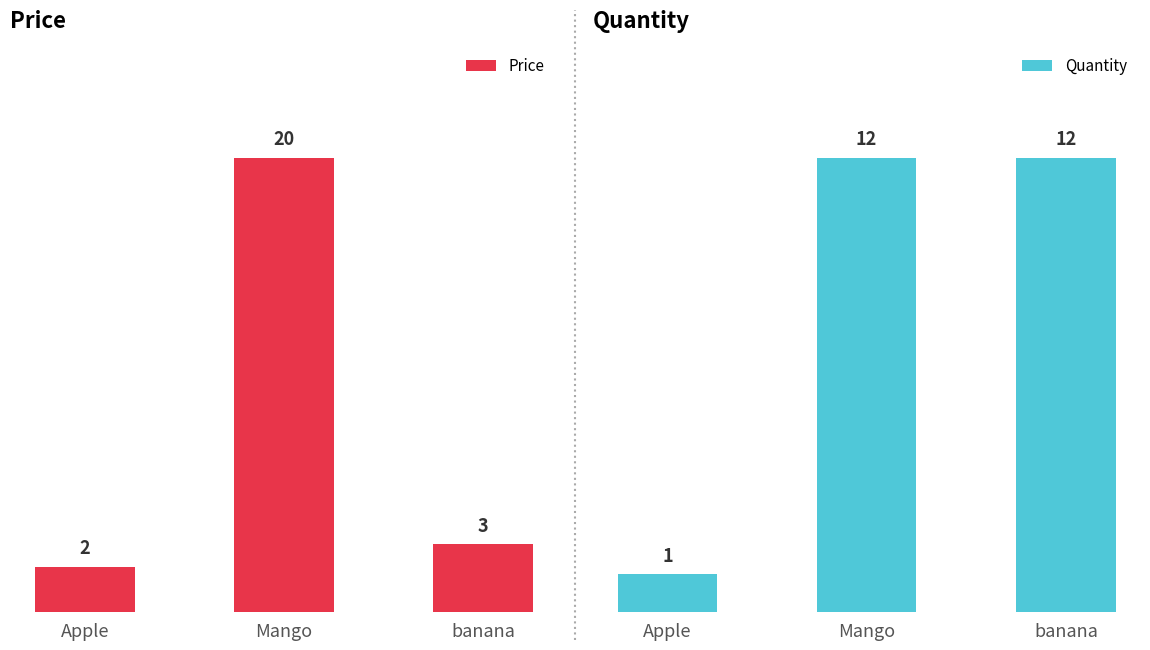

How many Quantity values are between 1 and 12?

3